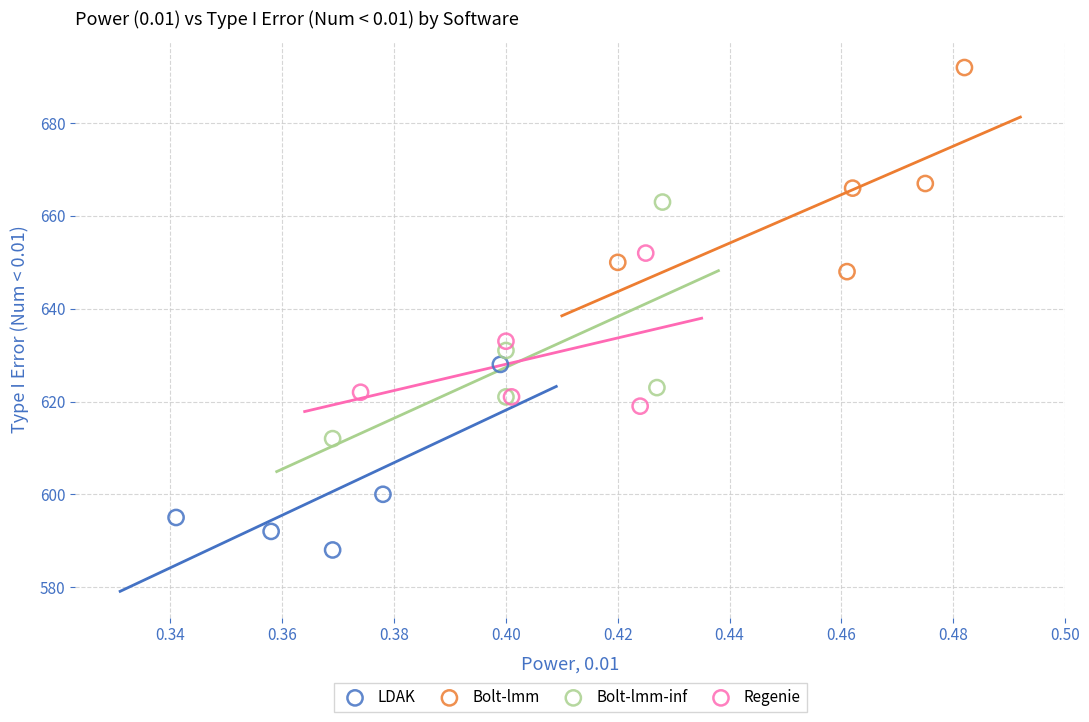

Which series contains the lowest Y value?

LDAK